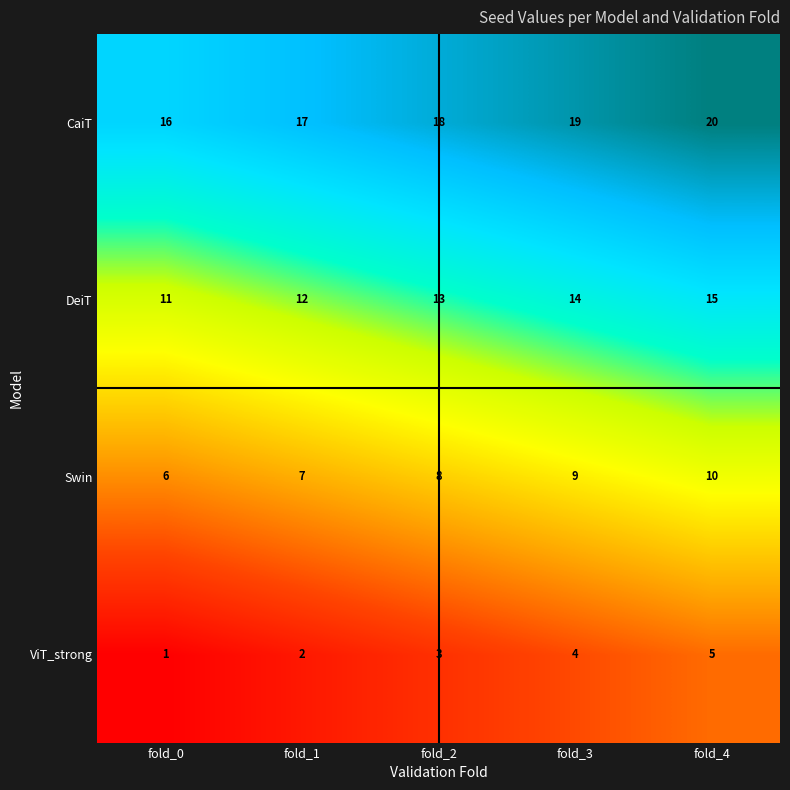

At fold_2, list the series in order from largest to smallest.

CaiT, DeiT, Swin, ViT_strong